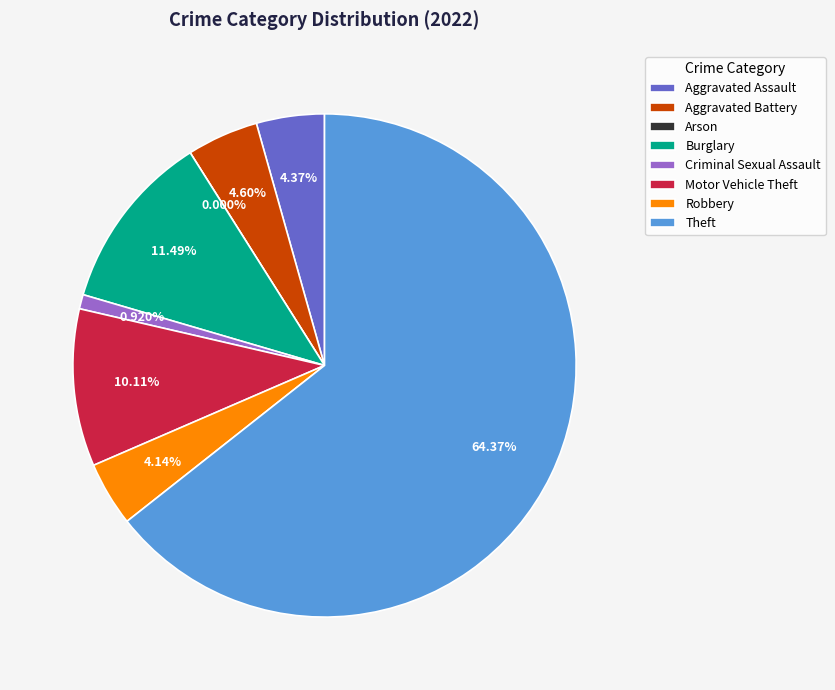

Is there a majority slice in this chart?

Yes